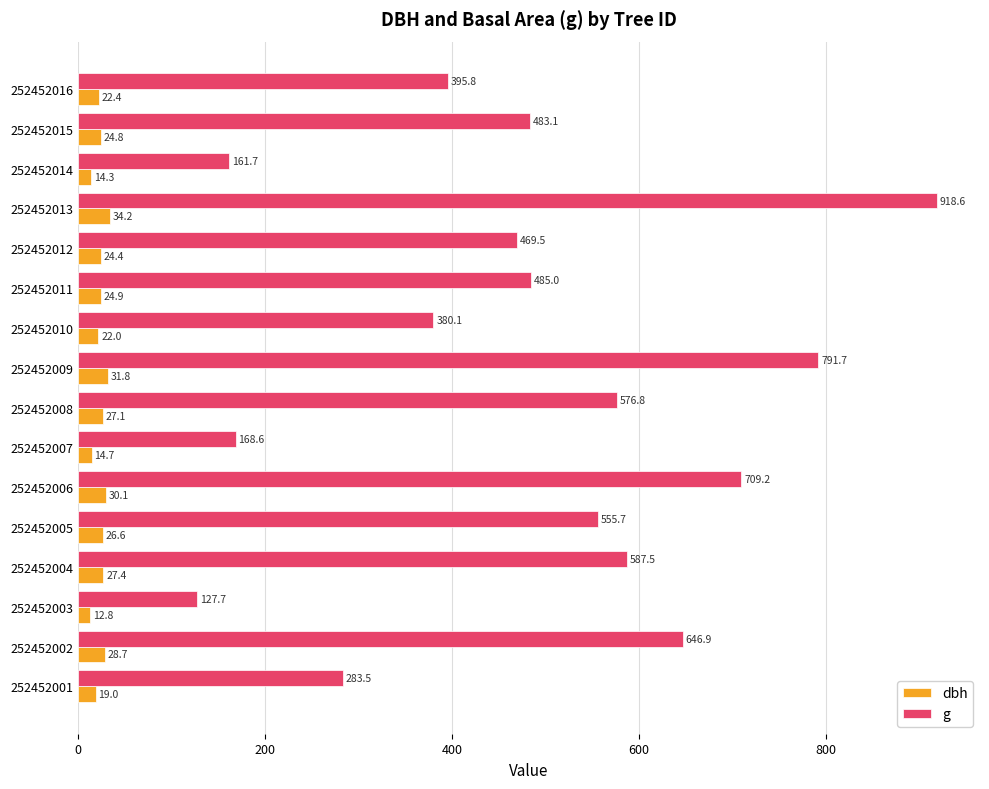

The value of g at 252452004 is 187.7. True or false?

False